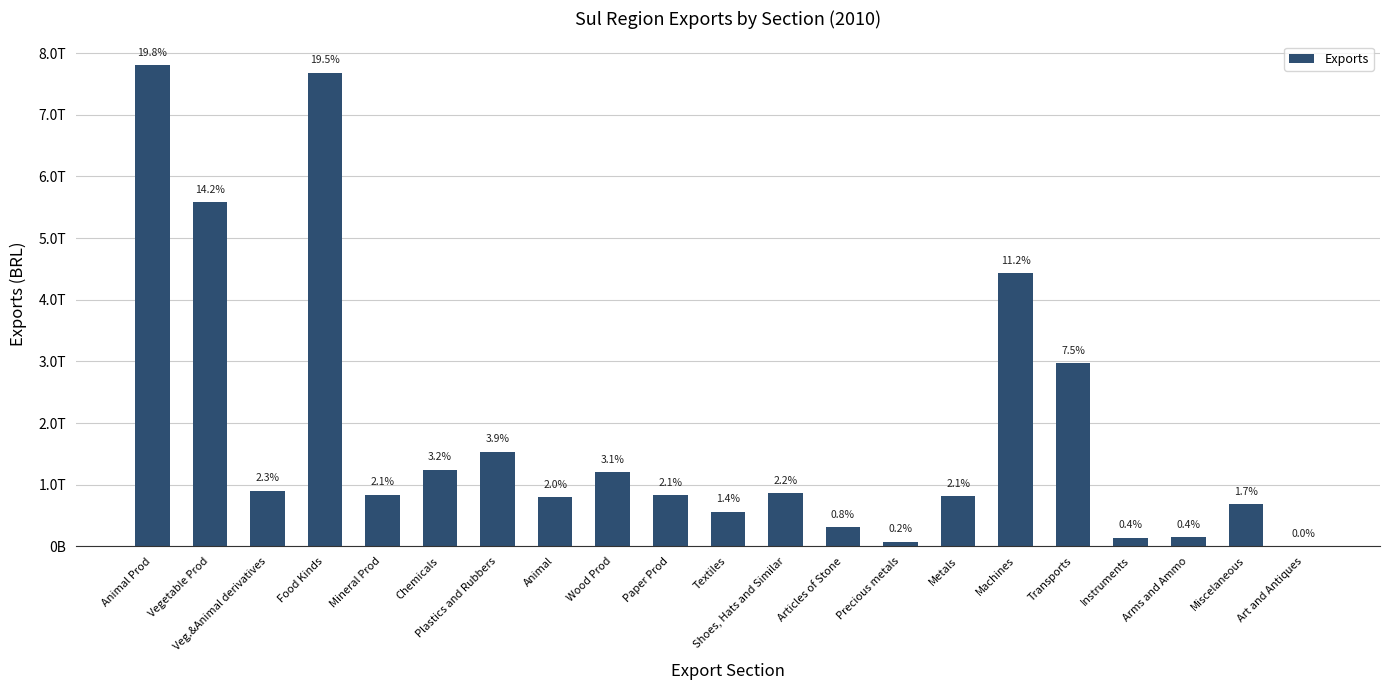

Which has a higher value, Animal Prod or Paper Prod?

Animal Prod